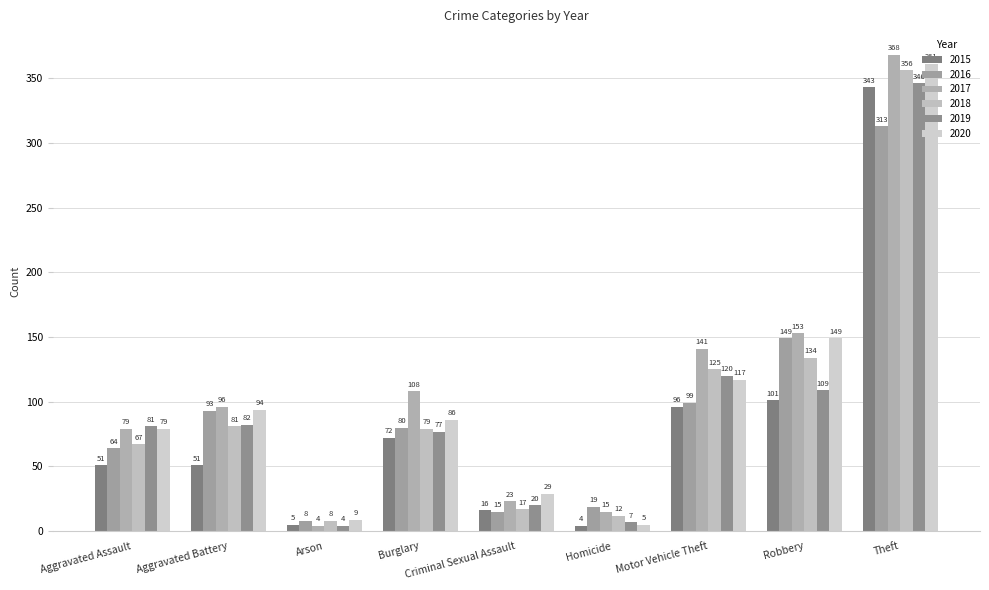

Which series has the widest spread of values?

2017